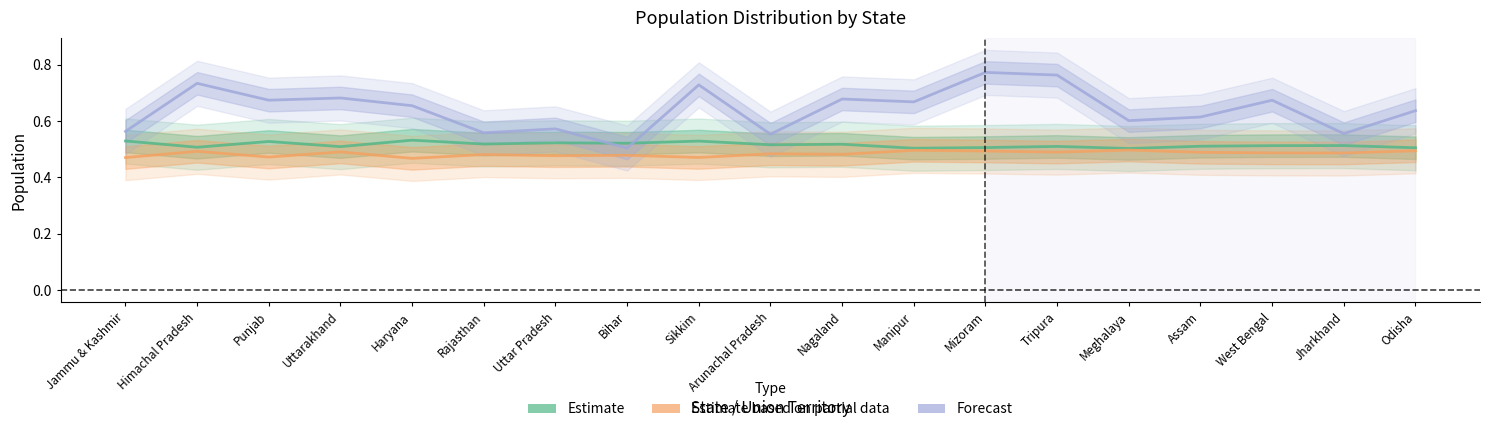

What is the difference between the highest and lowest values at Odisha?

0.1